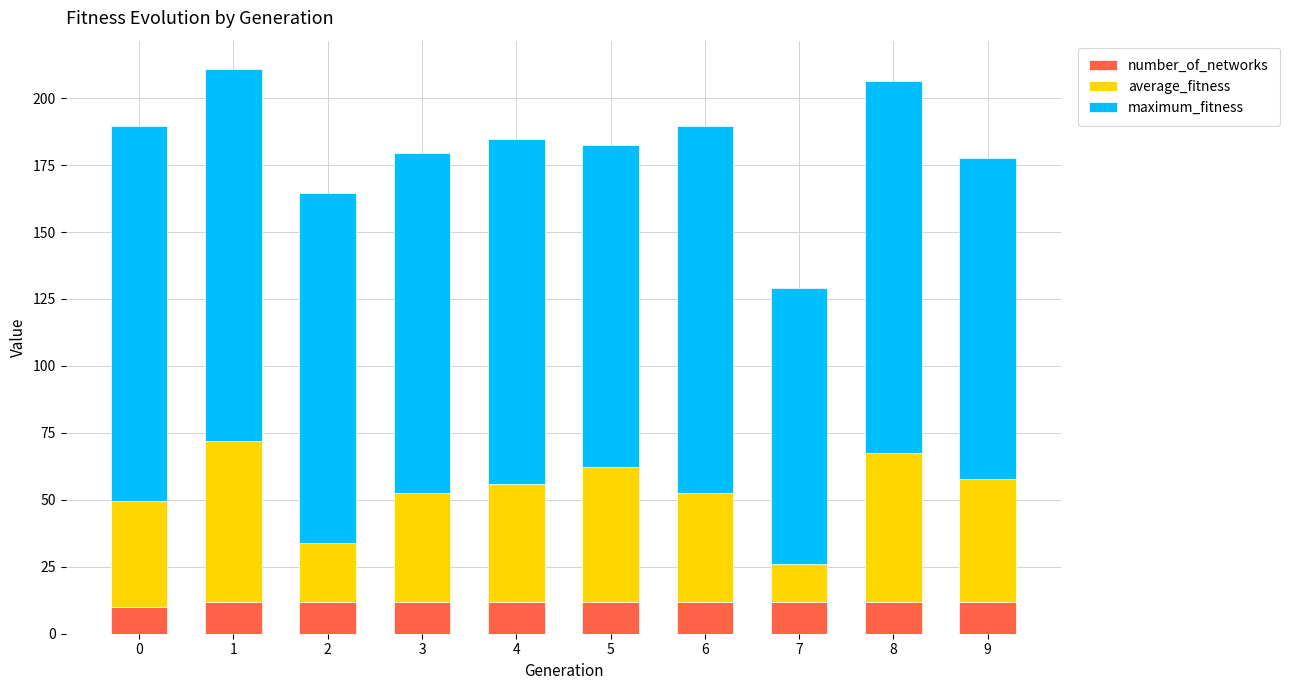

What is the total value across all series at 2?

164.8